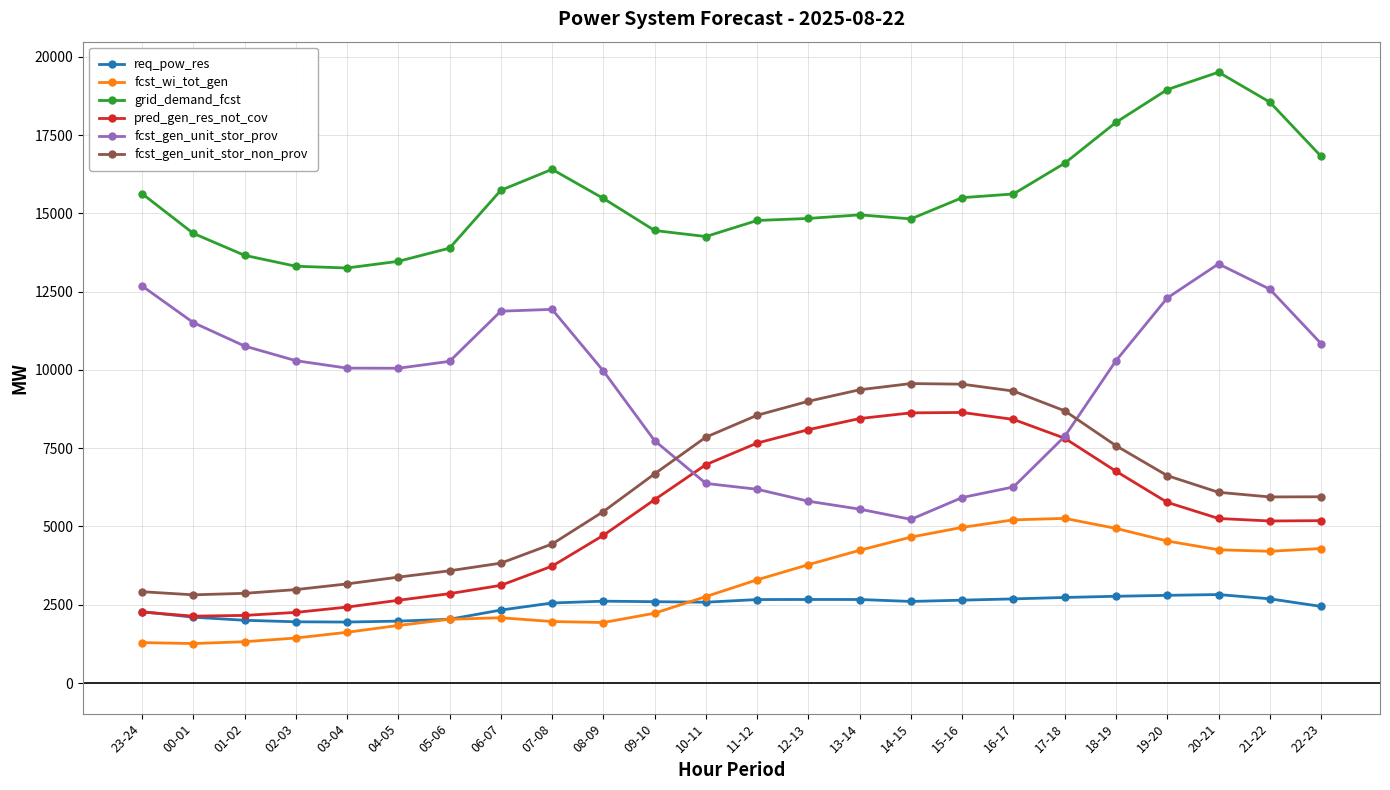

What is the approximate value of fcst_gen_unit_stor_non_prov at 01-02?

2866